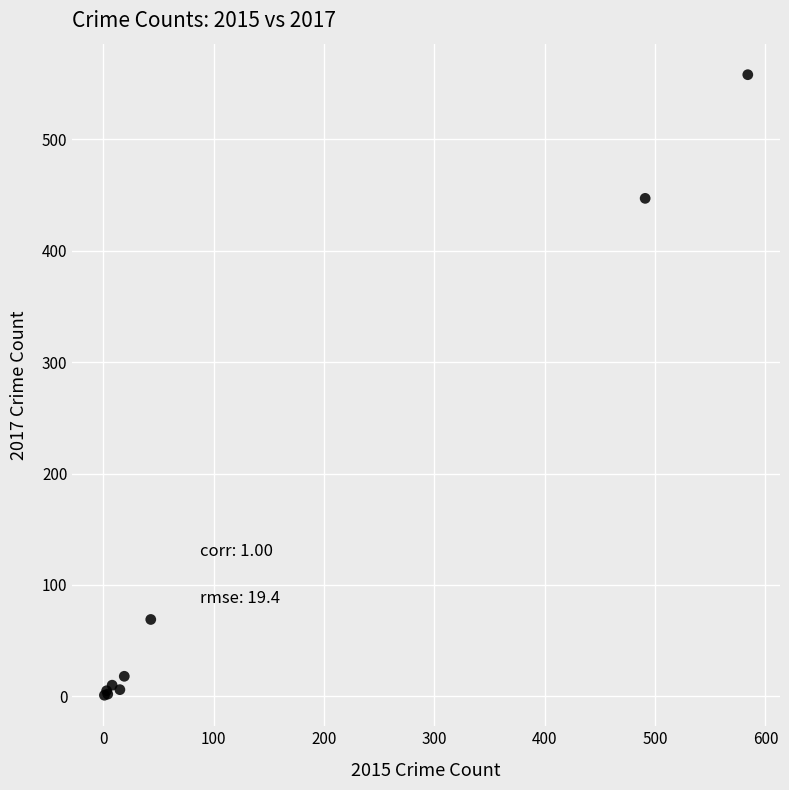

What Y value in the scatter plot is closest to 279?

447